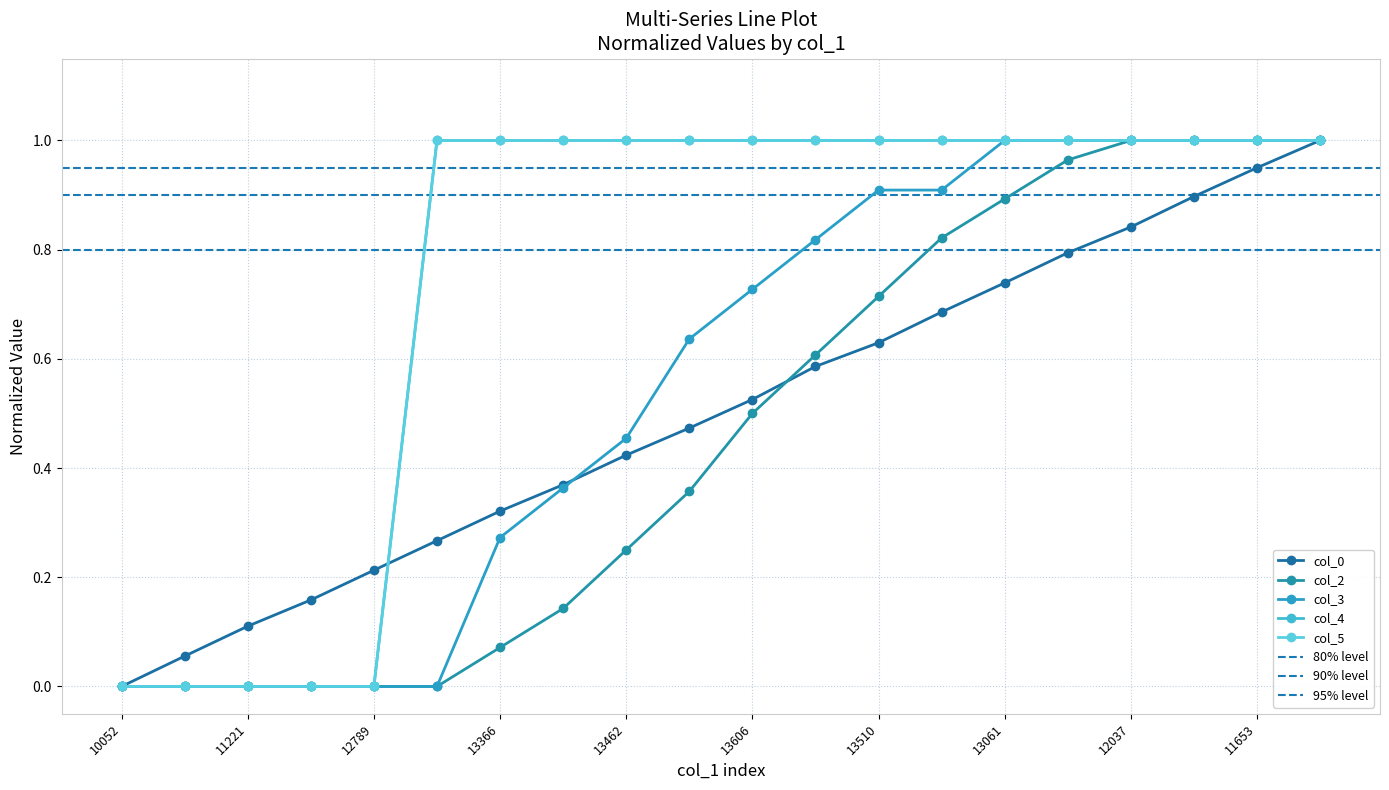

Which category has the lowest value in the col_4 series?

10052